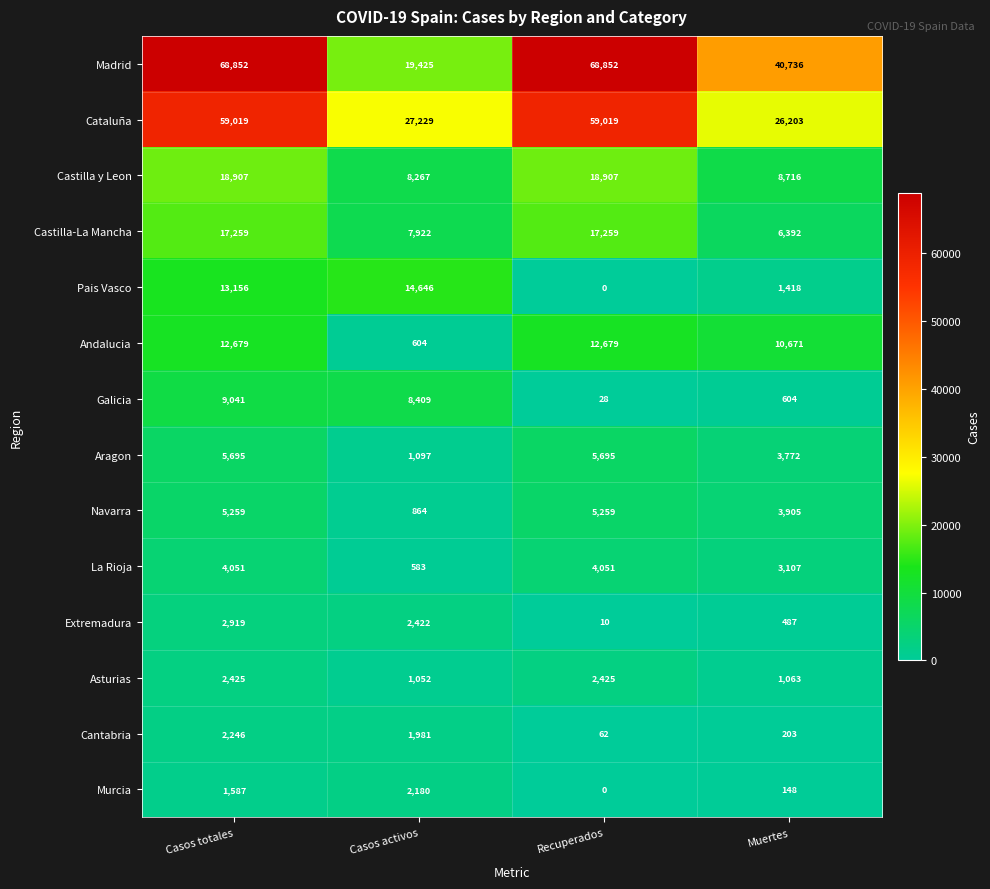

What is the sum of all Cantabria values?

4492